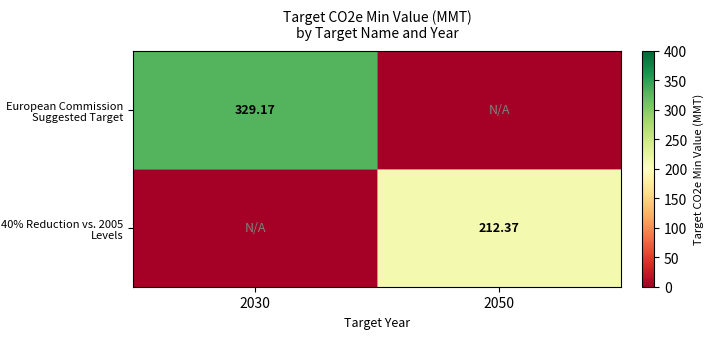

Is the value of European Commission Suggested Target at 2050 greater than the value of 40% Reduction vs. 2005 Levels at 2050?

No